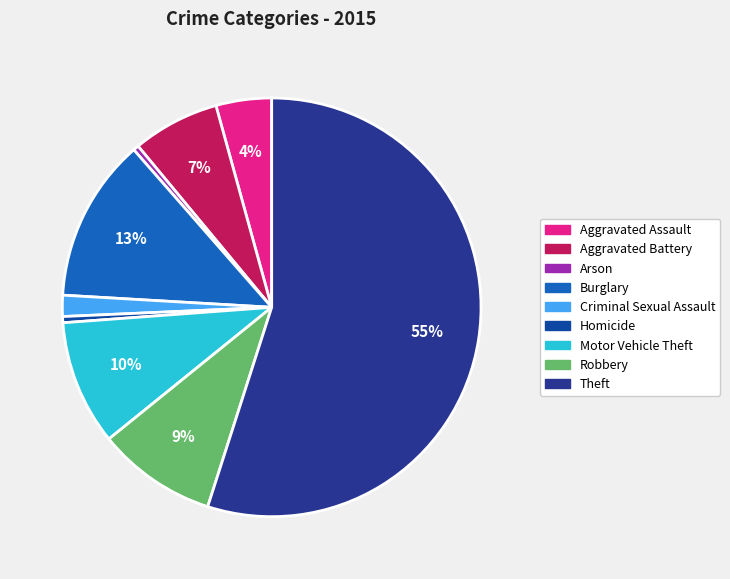

Which slice is the largest?

Theft